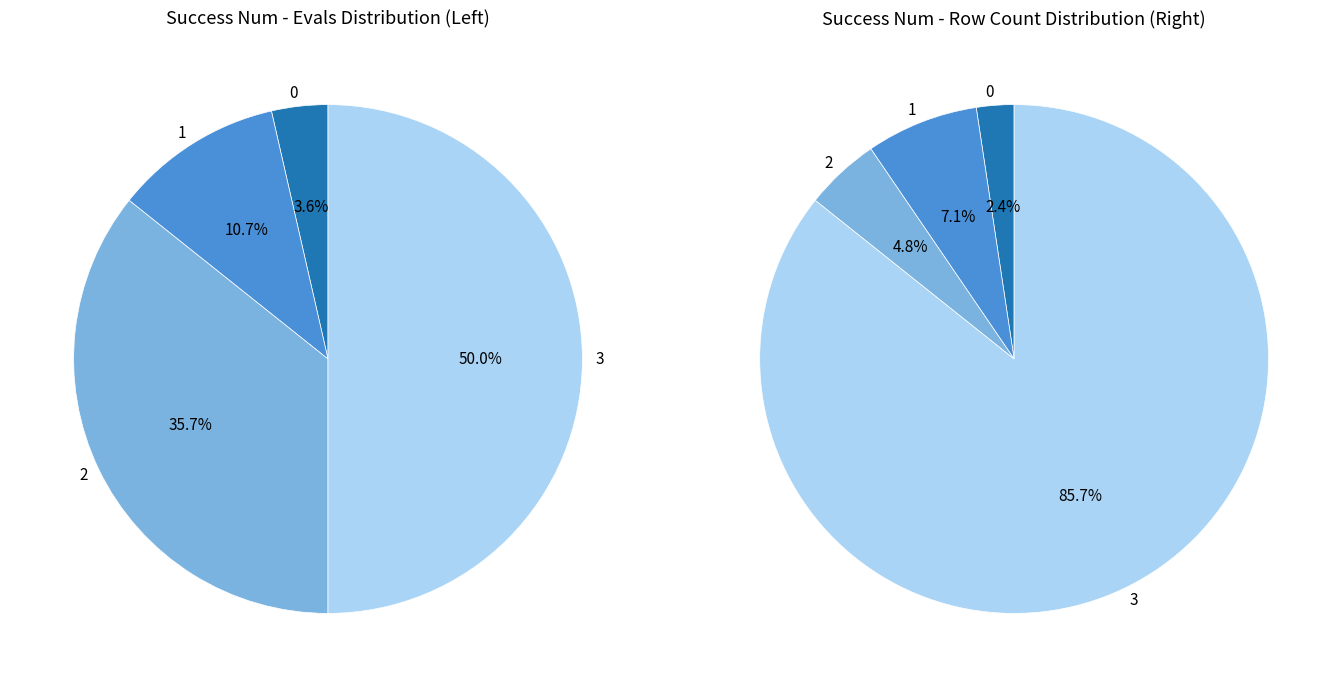

Approximately how many times larger is the value at 1 compared to 0?

3.0